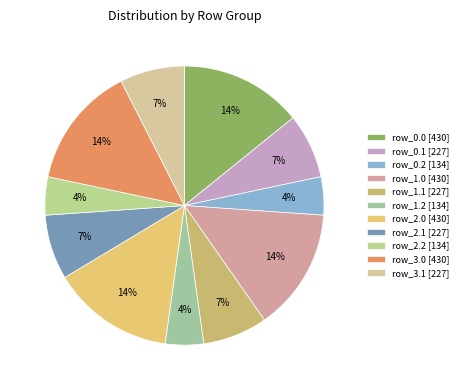

Does any single category account for the majority?

No